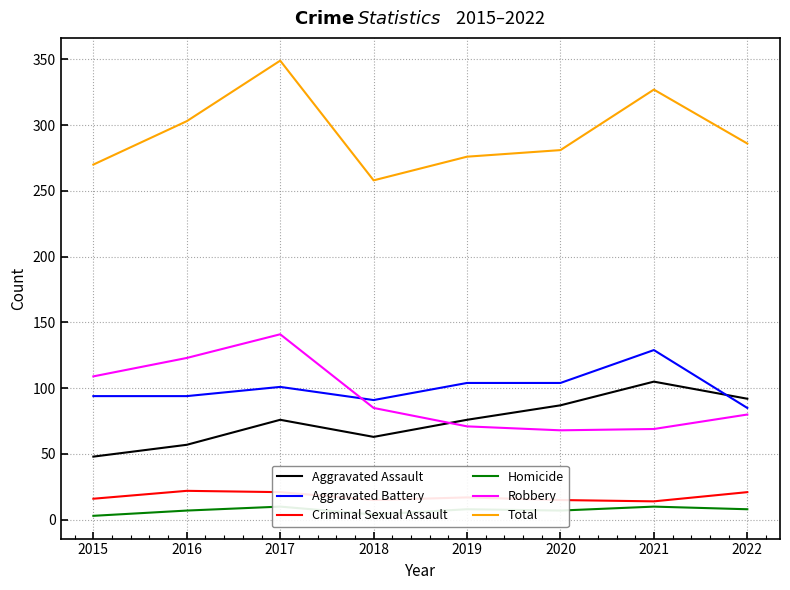

How many interior local peaks does the Homicide series have?

3